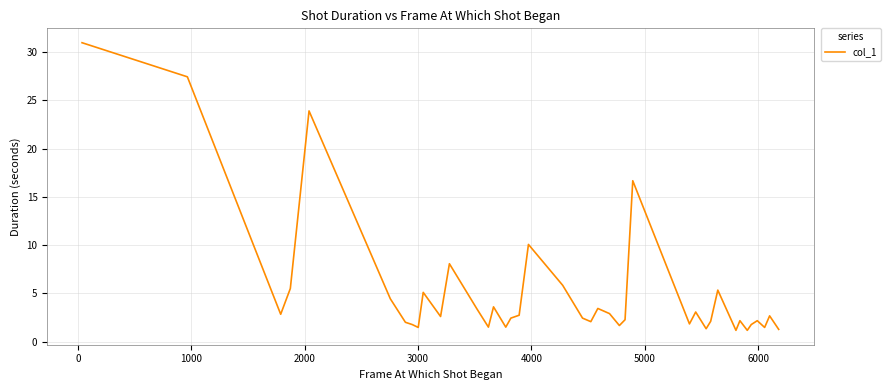

What is the maximum value shown in the chart?

31.0